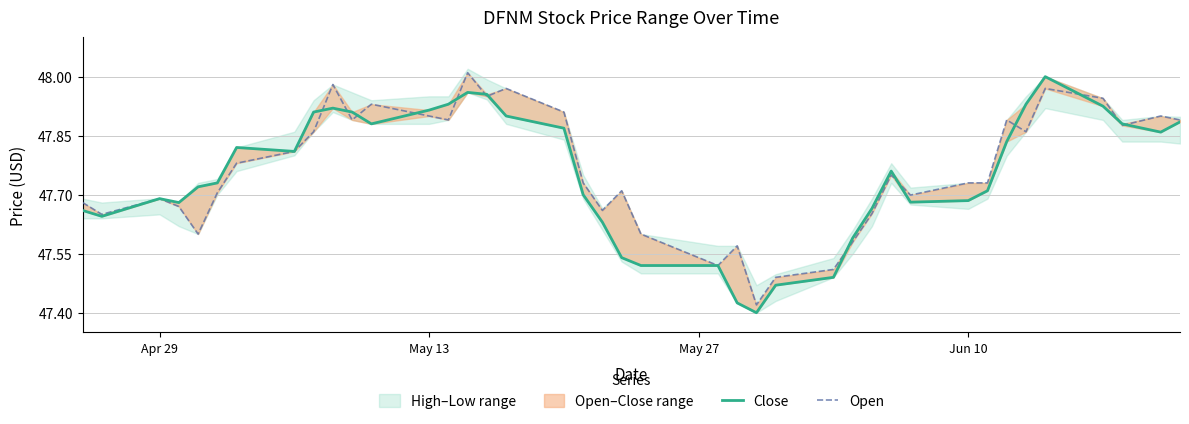

How many intersections are there between Close and Open?

13